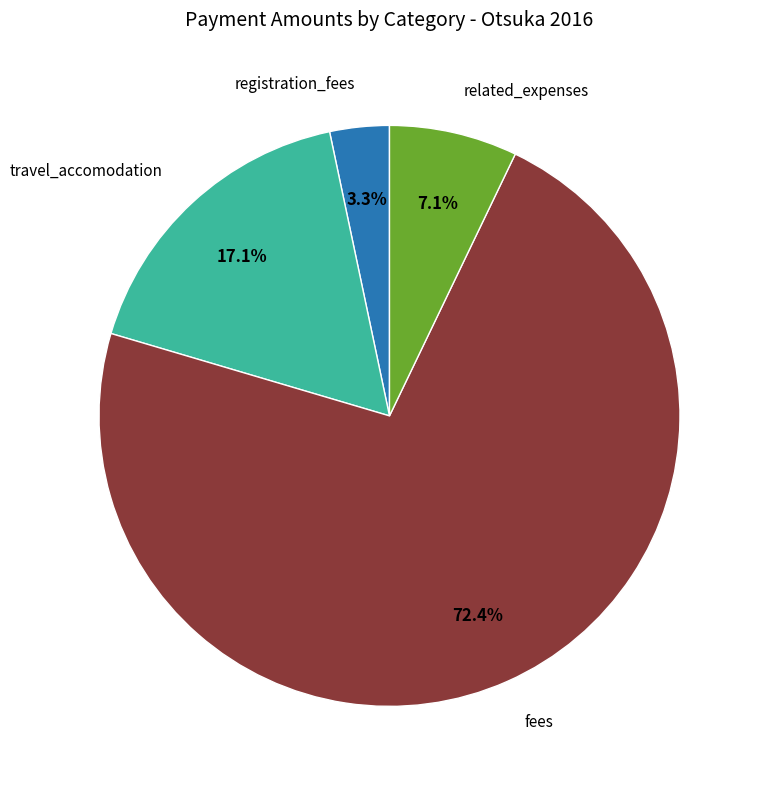

Is there a majority slice in this chart?

Yes